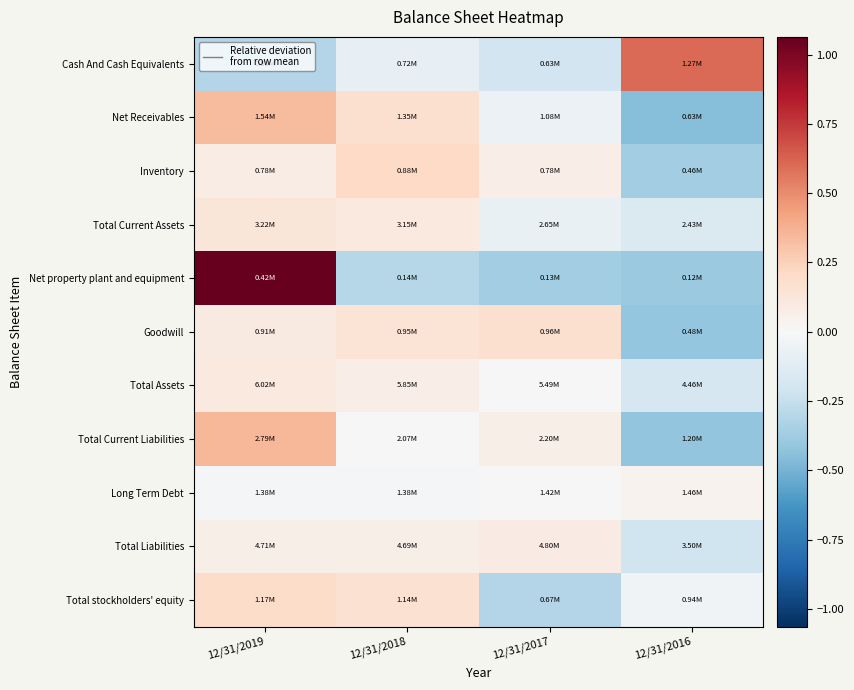

Which has a higher value, 12/31/2016 or 12/31/2017?

12/31/2016